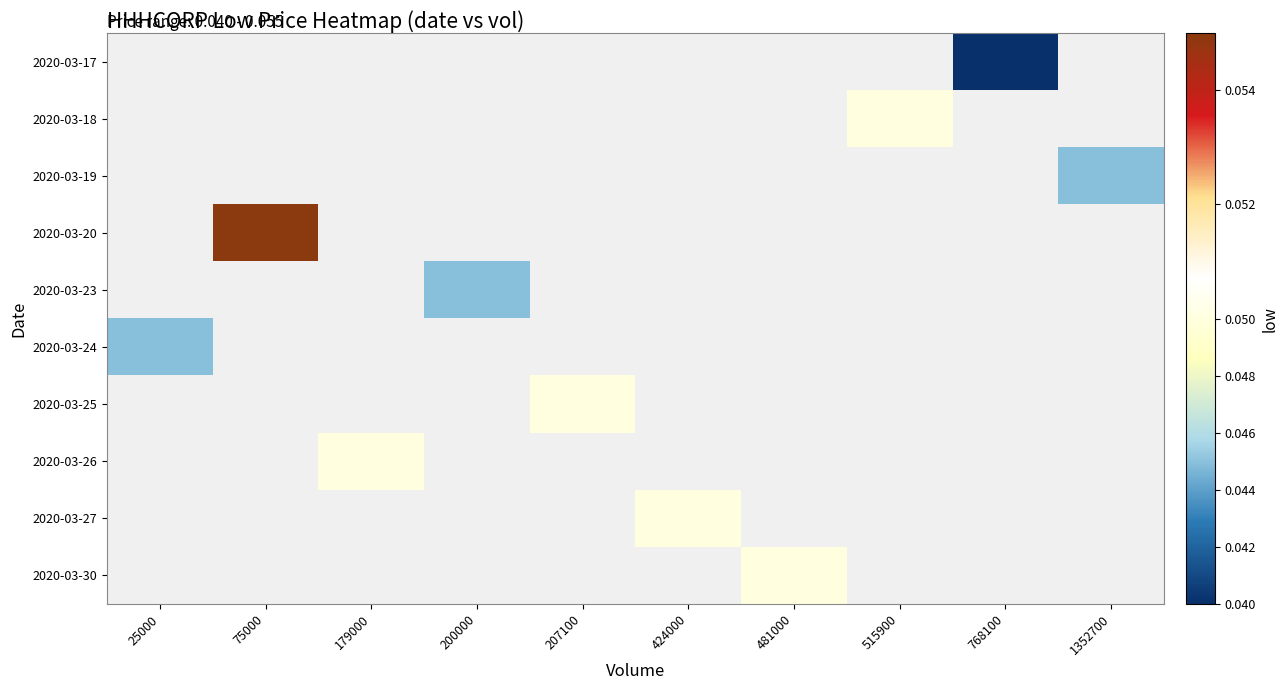

Count the number of categories in the chart.

10